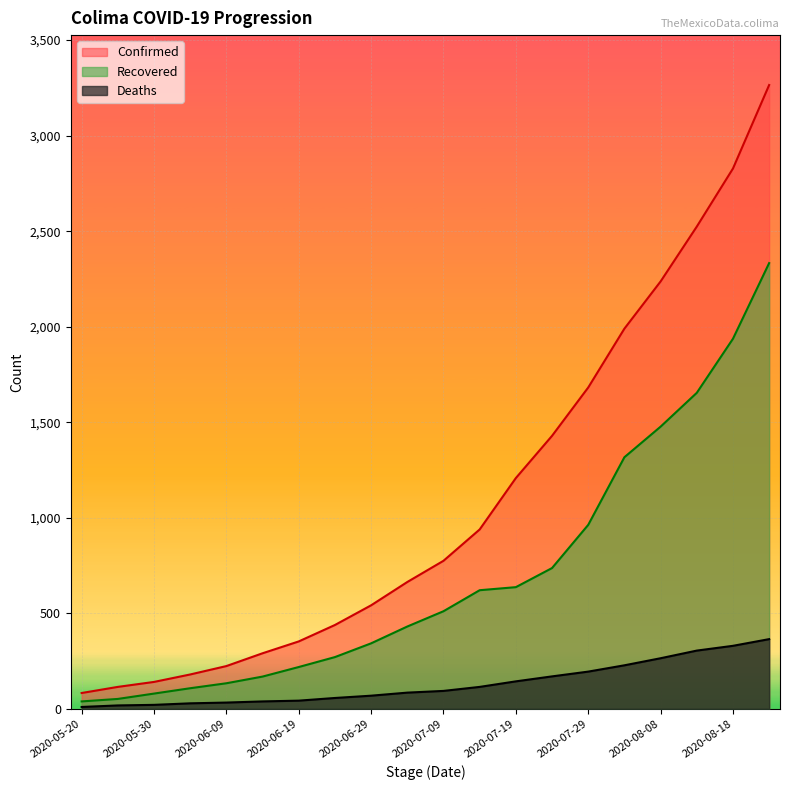

What position from the right is 2020-05-20?

20